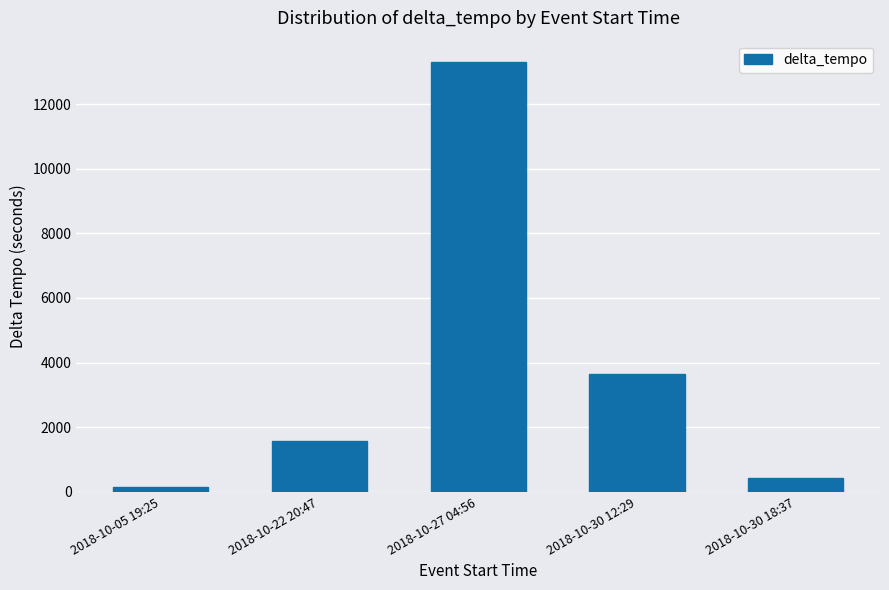

Are the bars grouped side by side (vs. stacked)?

No